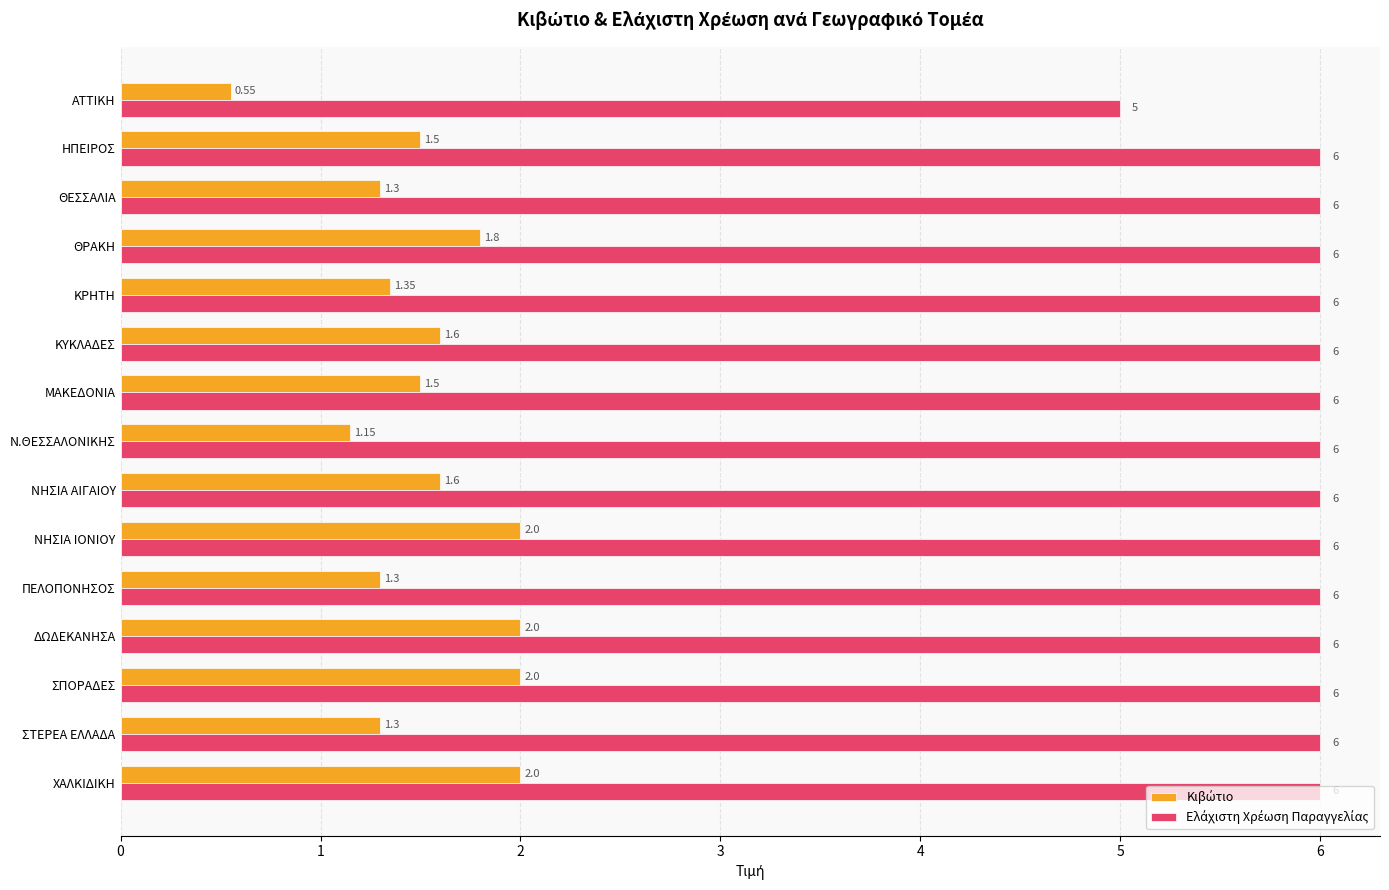

At how many categories does at least one series exceed 2?

15